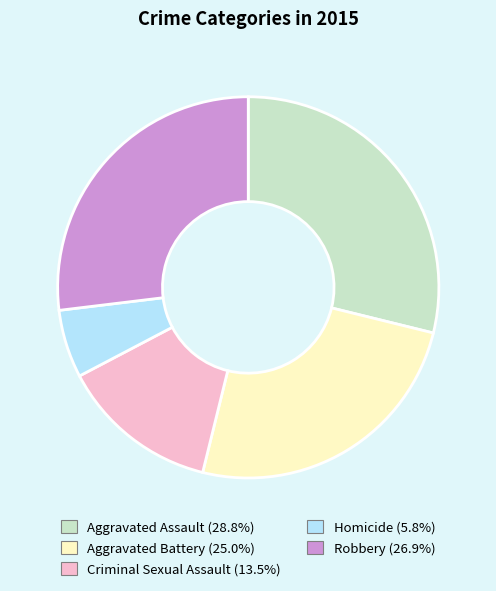

Which slice is the largest?

Aggravated Assault